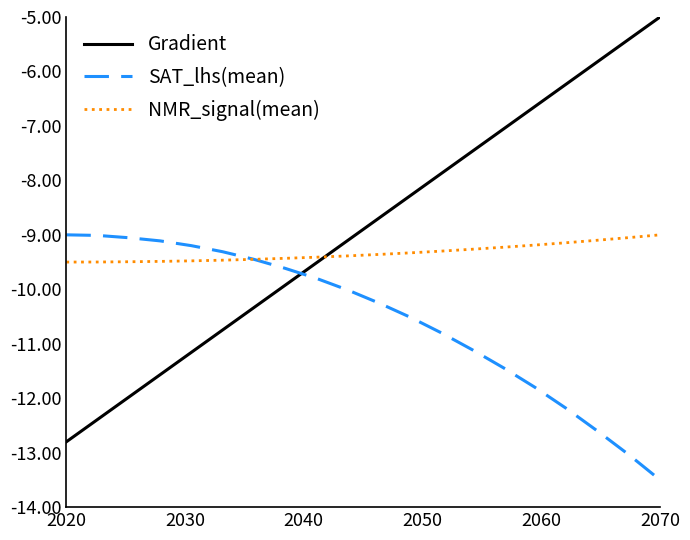

What is the minimum value for NMR_signal(mean)?

-9.5